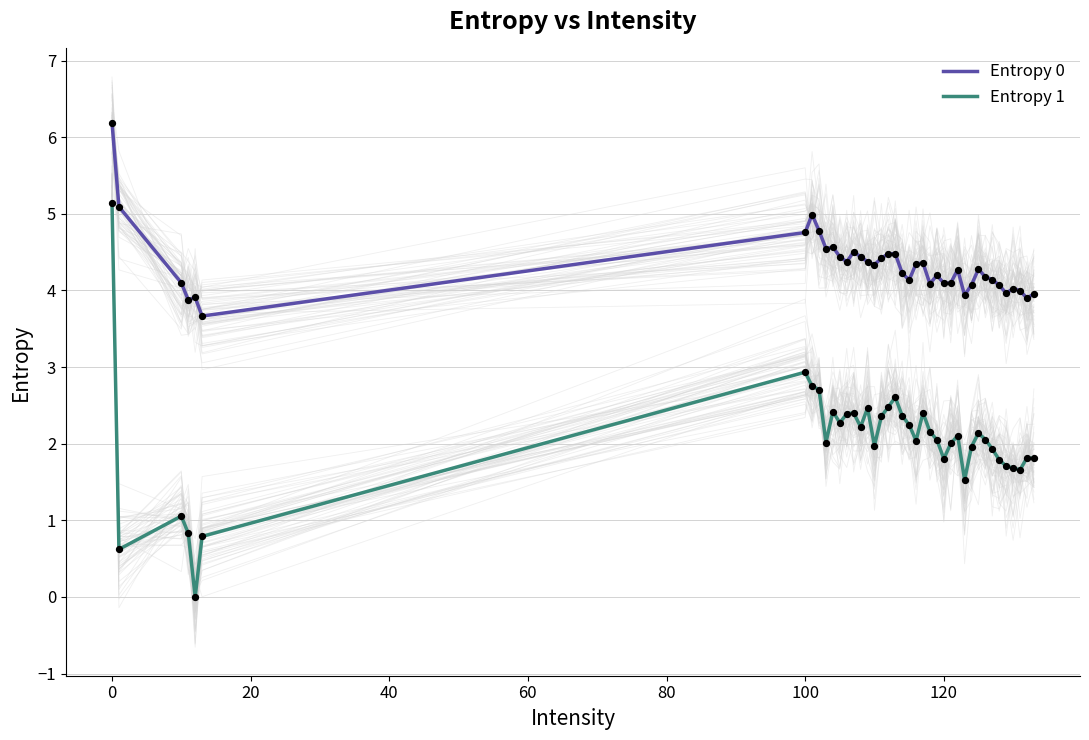

Which series has the widest spread of Y values?

Entropy 1